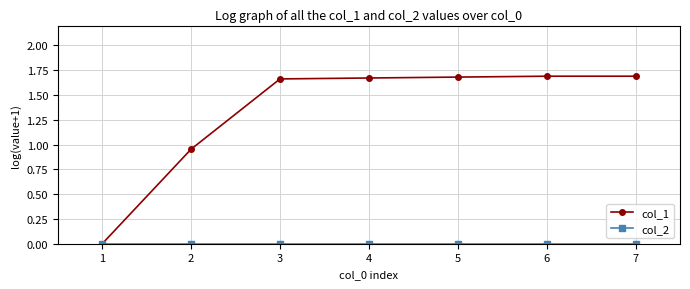

At which label does col_1 first exceed 1?

3